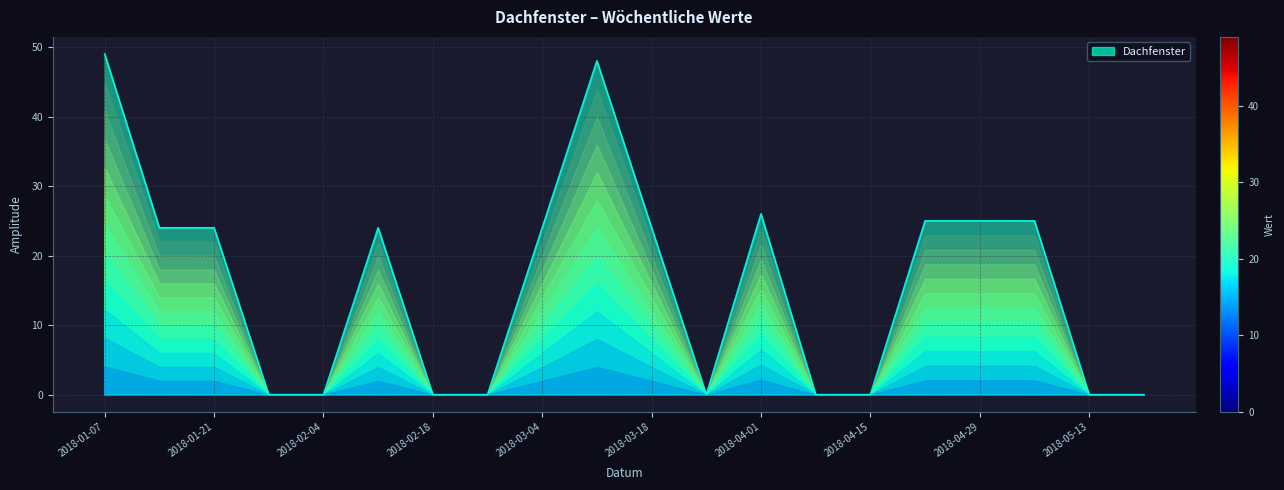

What is the sum of all values?

318